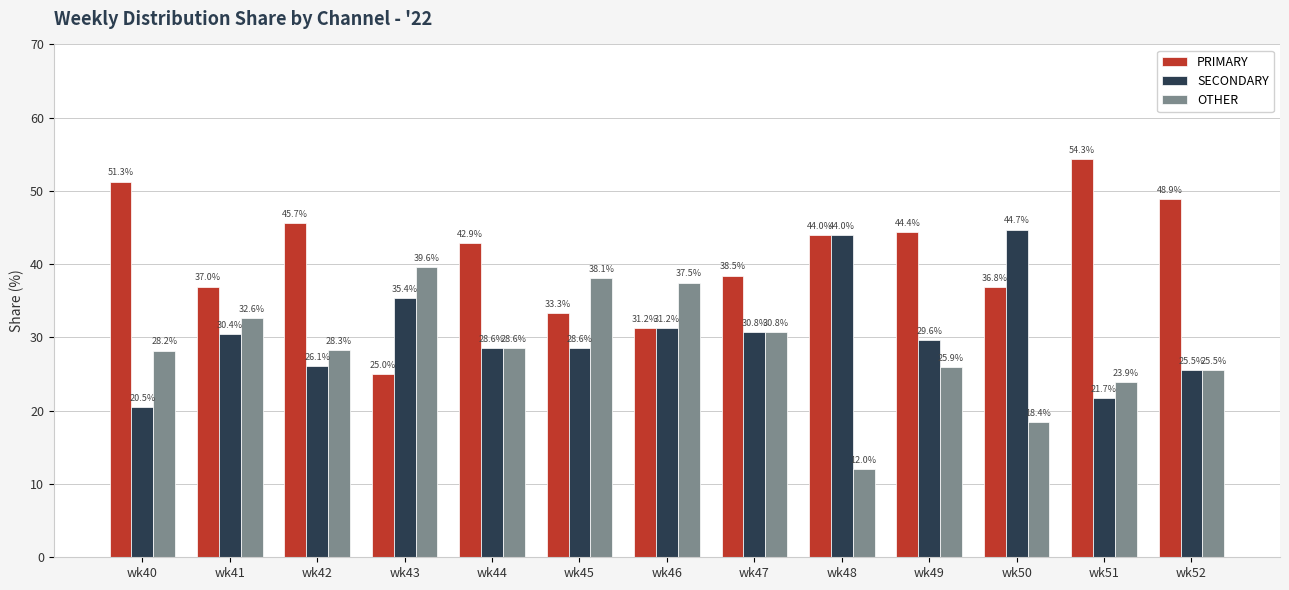

Which series has the widest spread of values?

PRIMARY